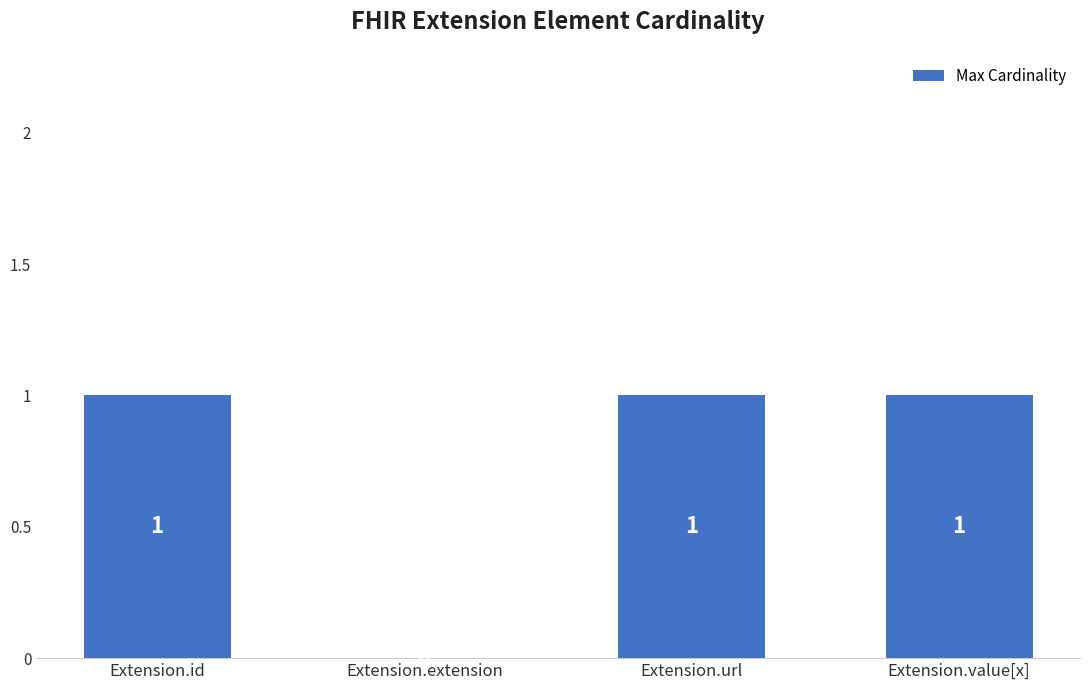

Which has a higher value, Extension.extension or Extension.id?

Extension.id